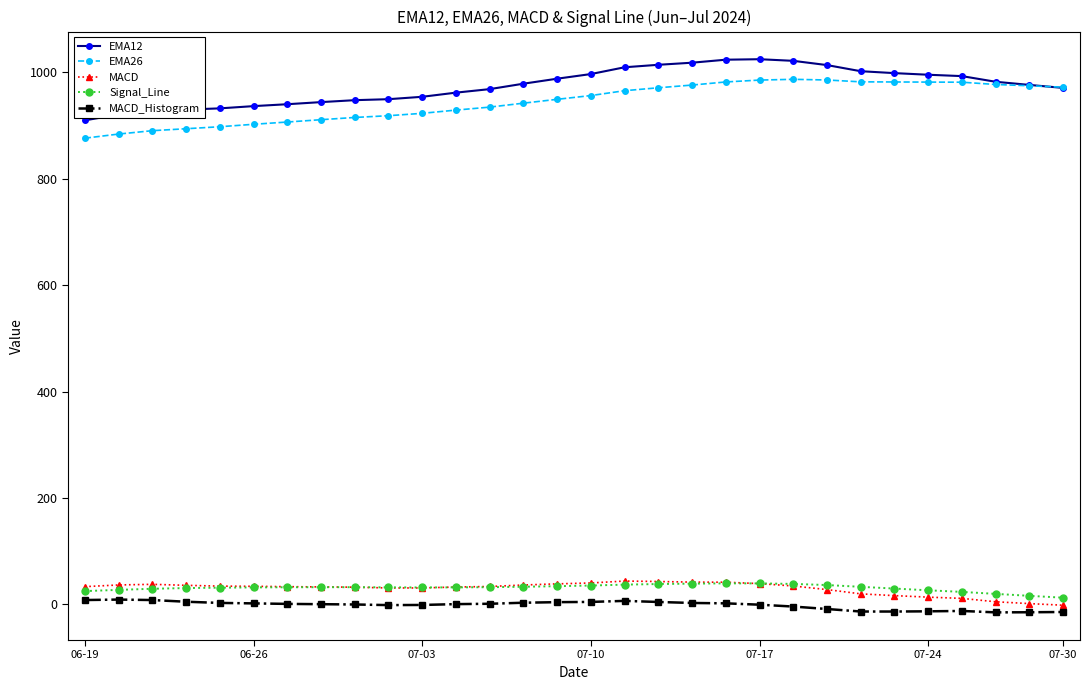

What is the average value of the MACD series?

29.9